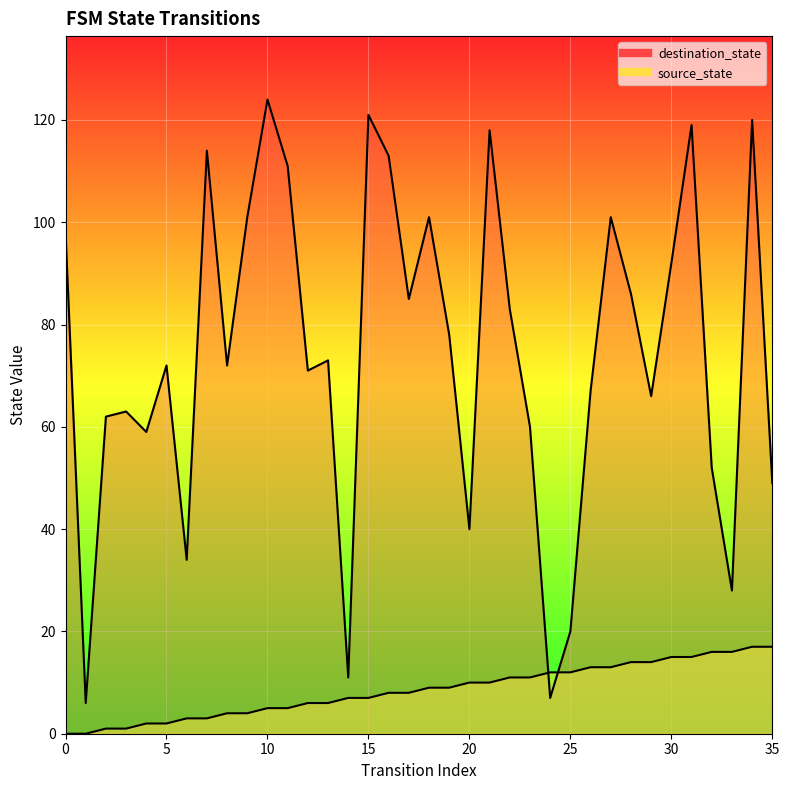

How many positive values does the source_state series have?

34